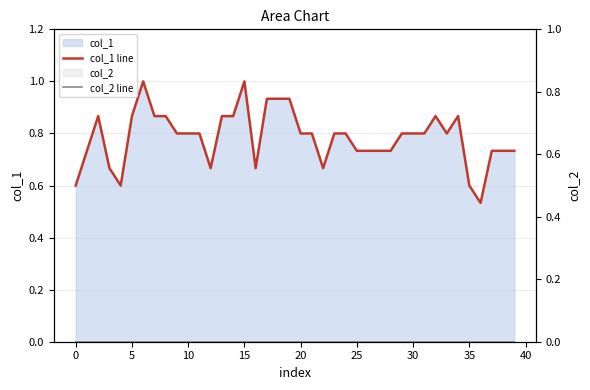

What is the spread (max minus min) of values at 31?

0.8